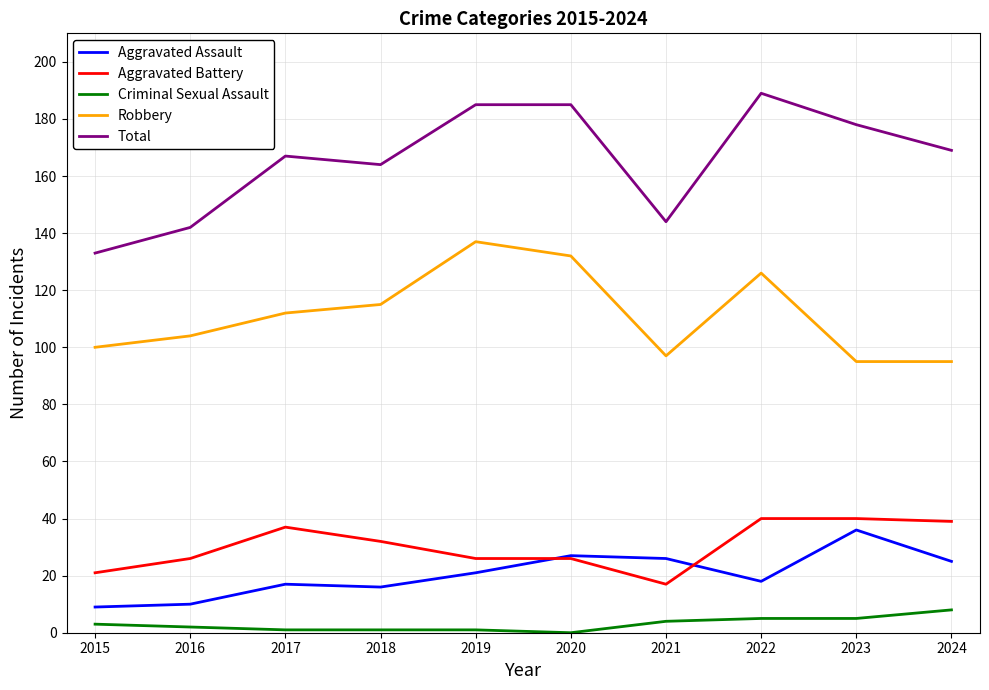

At which label is Robbery closest to 116?

2018